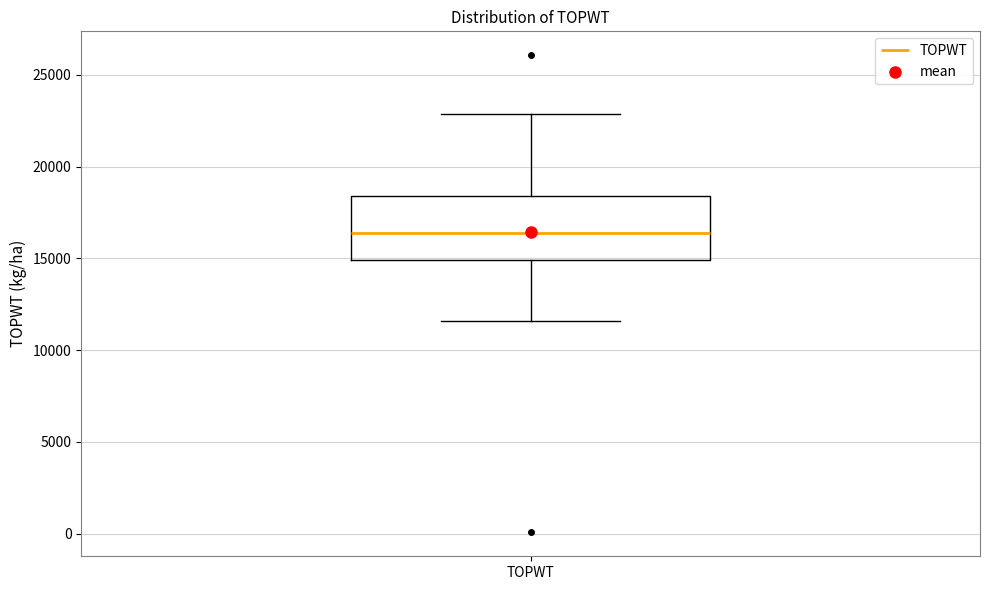

Transcribe this box plot: give where the median line is, the range the box spans, and where the two whiskers end, as read against the y-axis. The values are not printed on the chart, so give them approximately, as read against the axis.

median 16500, box 15000 to 18500, whiskers 11500 to 23000